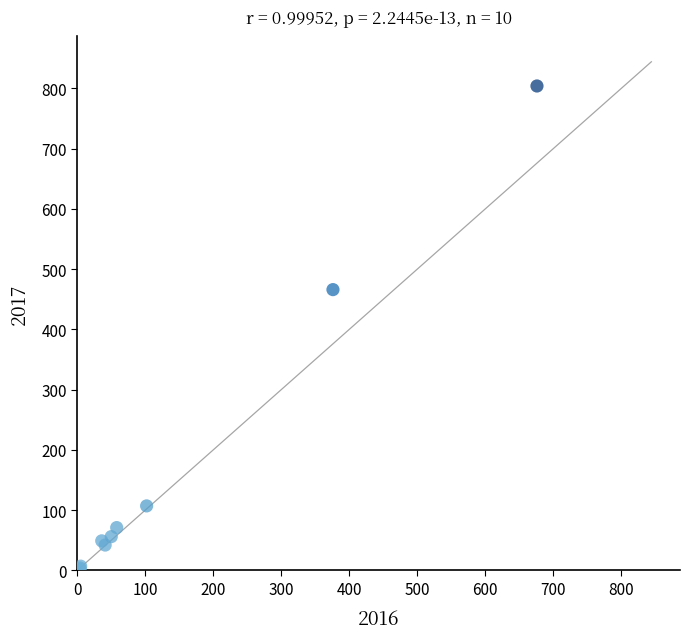

What Y value in the scatter plot is closest to 403?

466